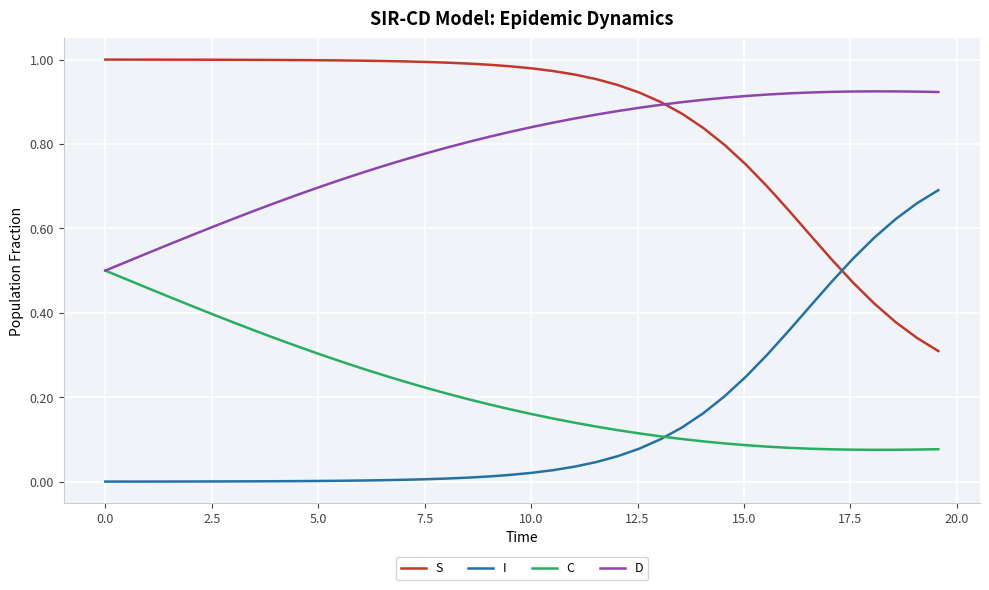

List the series in order of their peak value, lowest first.

C, I, D, S